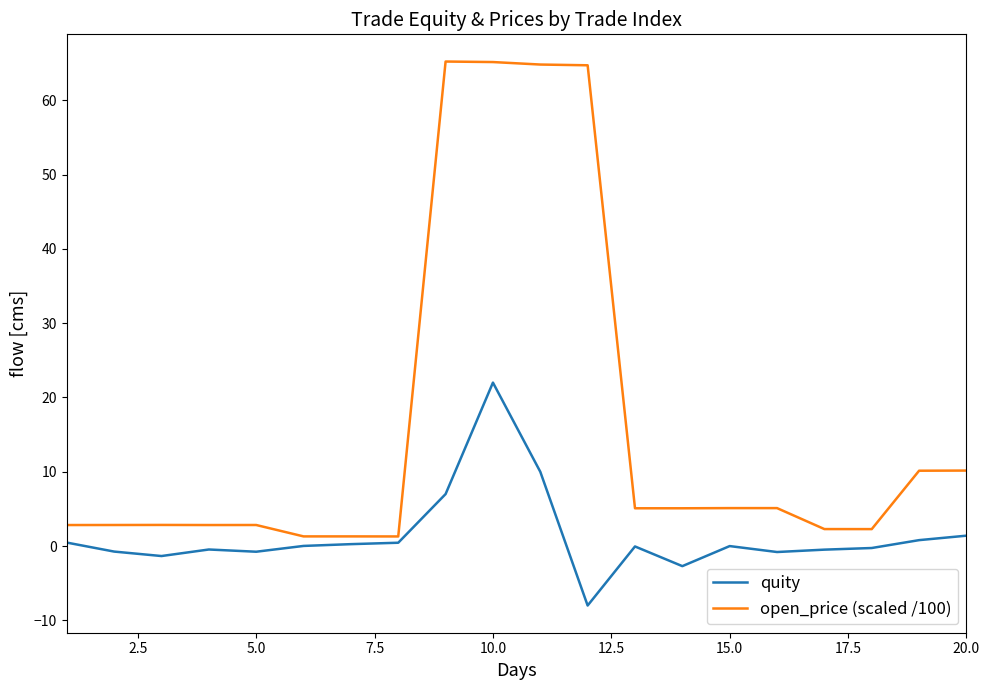

Which series has the largest total across all categories?

open_price (scaled /100)